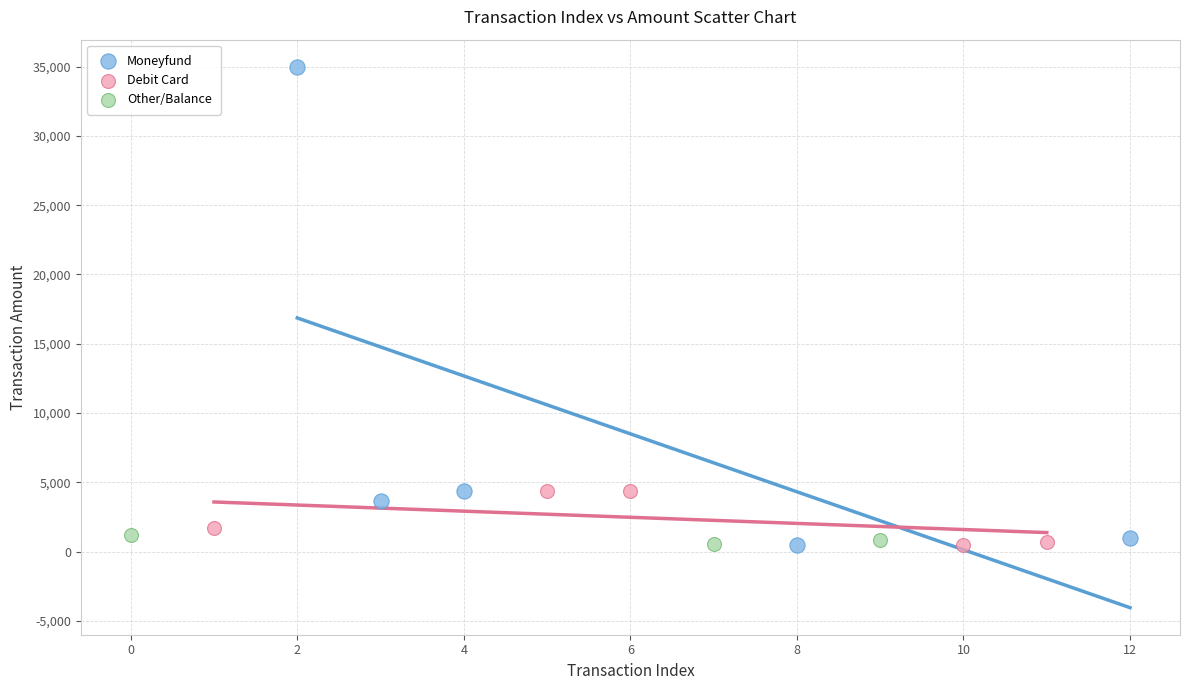

Which series has the widest spread of Y values?

Moneyfund